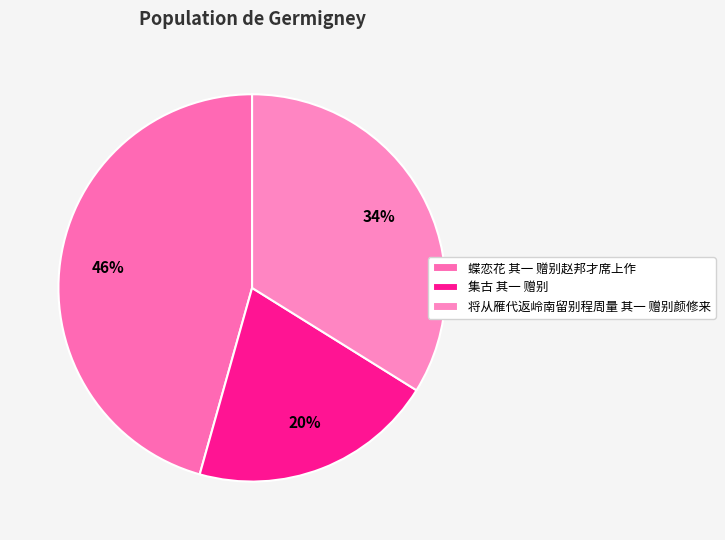

Approximately how many times larger is the value at 将从雁代返岭南留别程周量 其一 赠别颜修来 compared to 蝶恋花 其一 赠别赵邦才席上作?

0.7